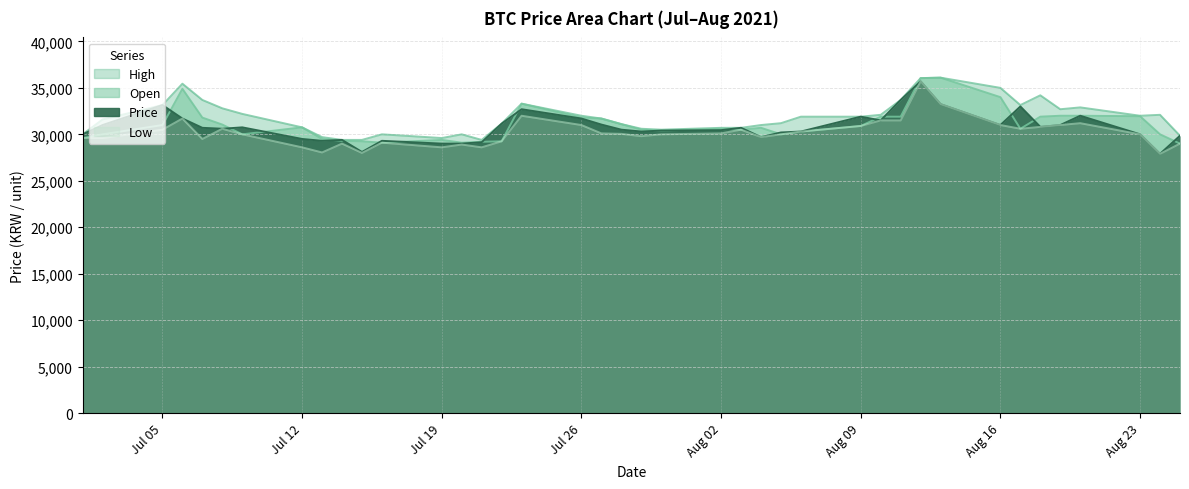

Does the chart display data point markers on the line(s)?

No